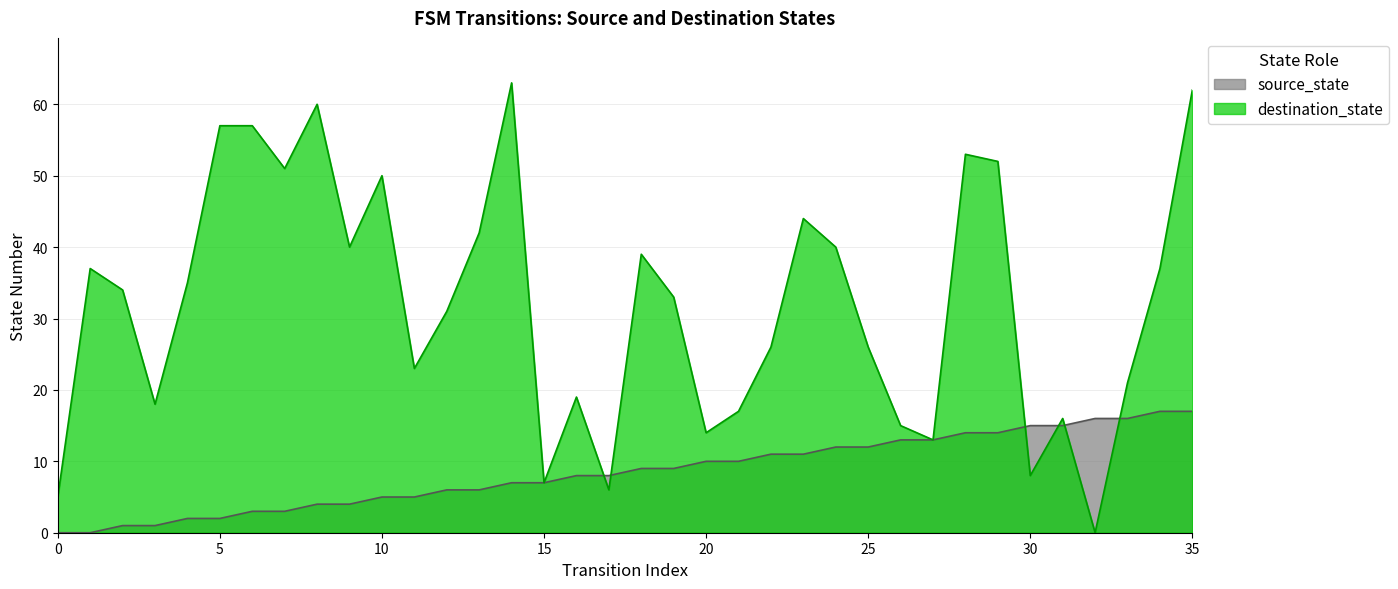

At which category is the sum across all series the highest?

35